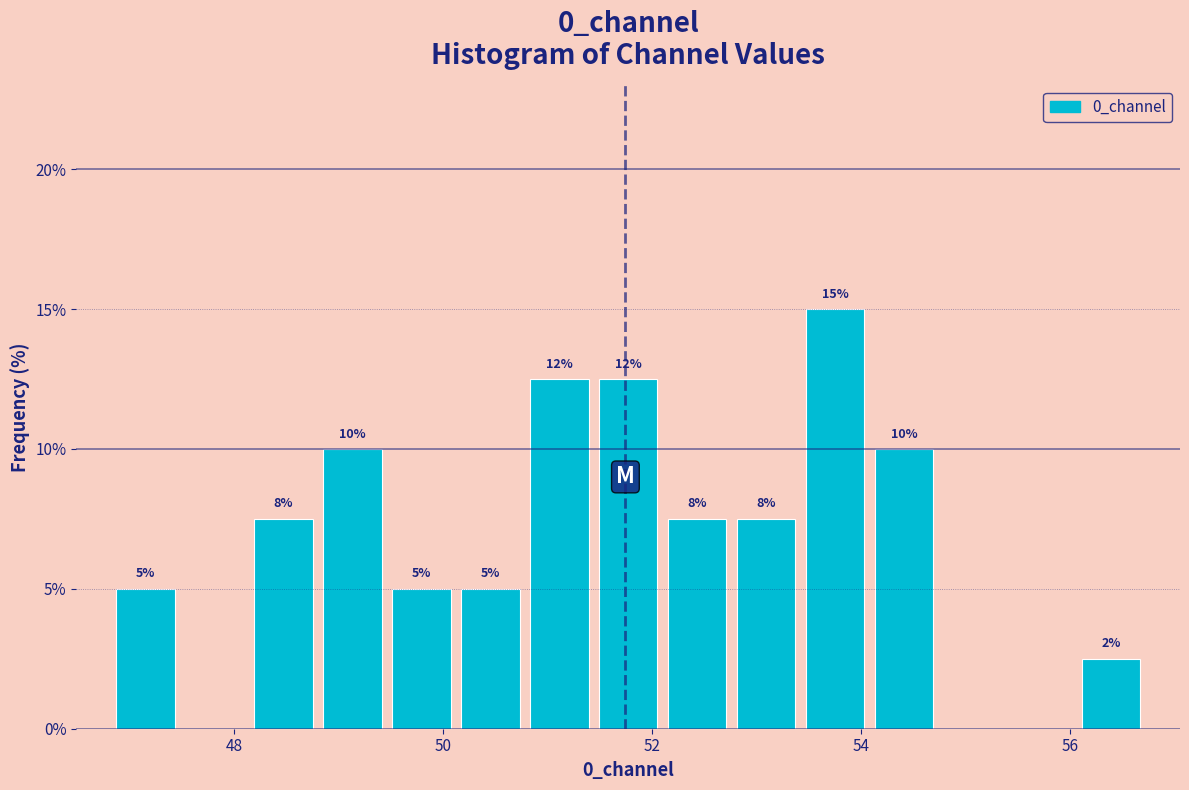

Around what value on the x-axis is the tallest bar? Give the approximate position of its centre, as read against the axis.

53.8